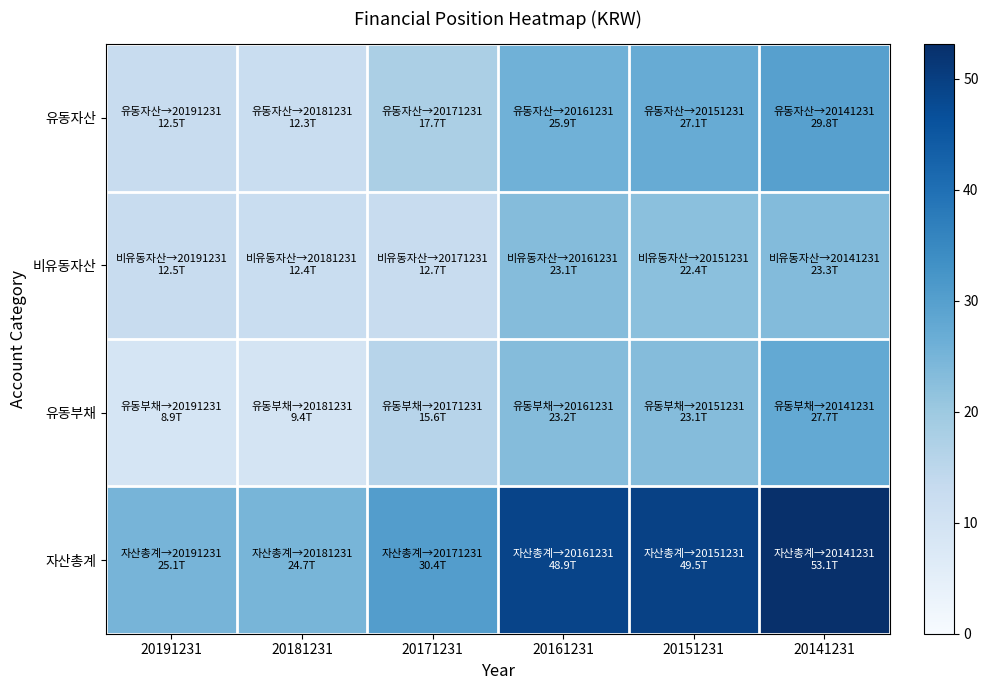

How many distinct data groups are displayed?

4